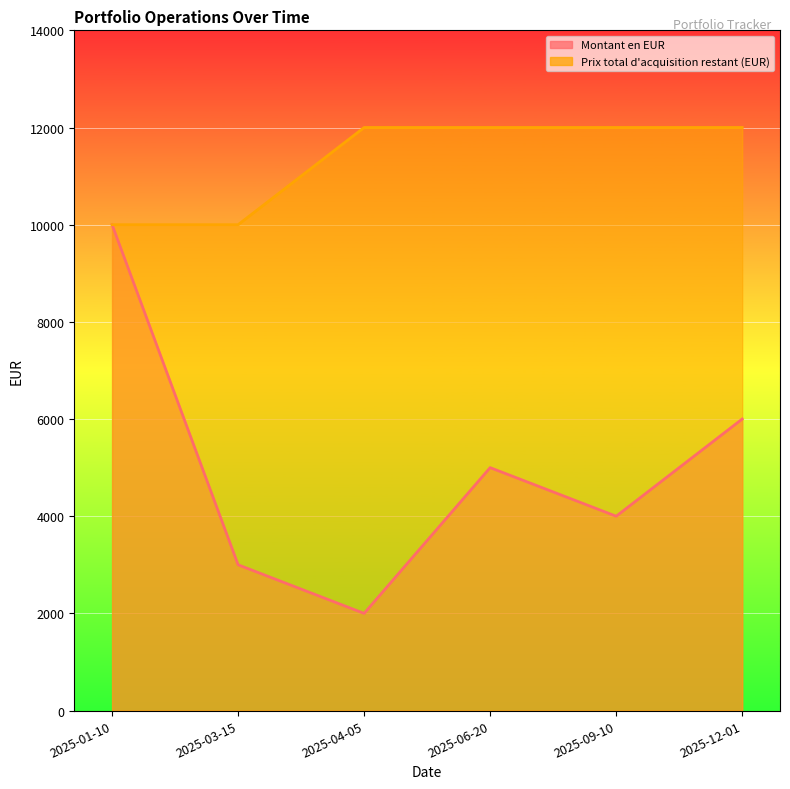

What is the sum of the Montant en EUR values at 2025-12-01 and 2025-09-10?

10000